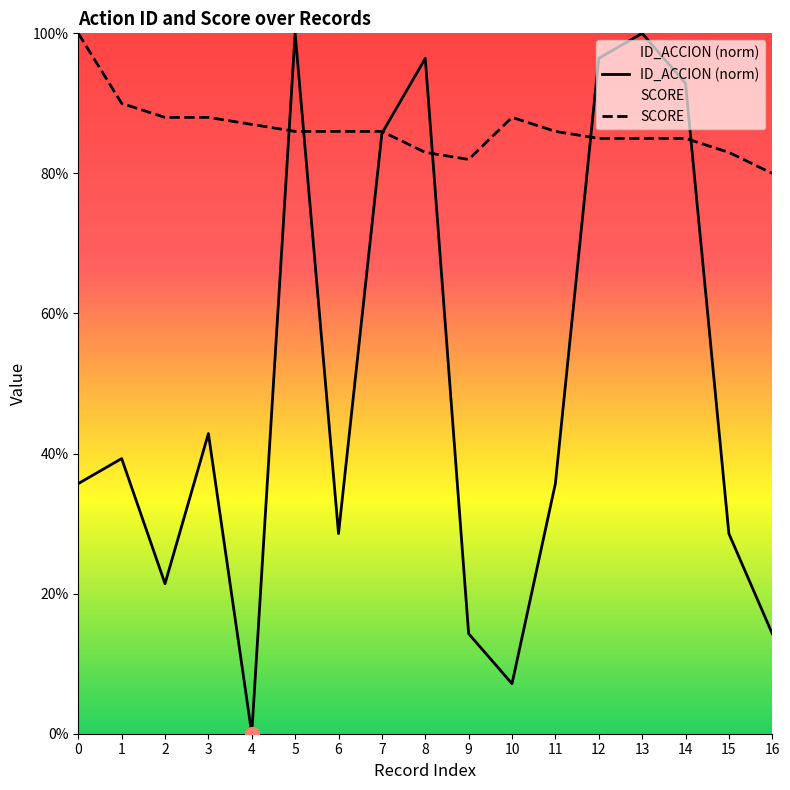

What is the difference between the highest and lowest values at 1?

0.5